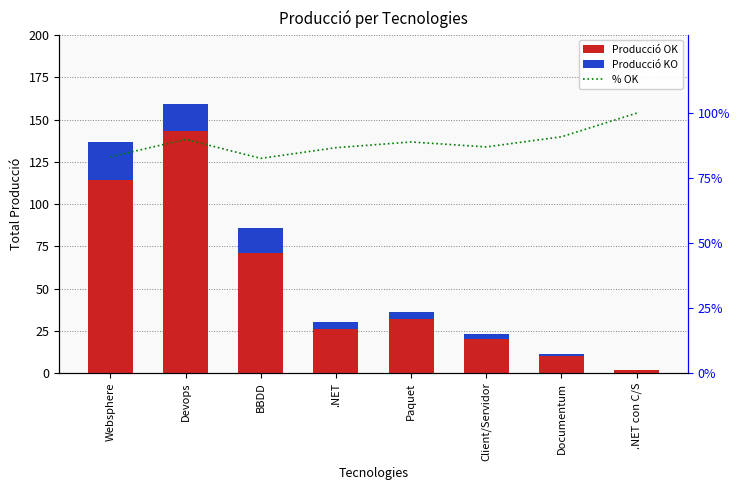

Which has a higher value, .NET or BBDD?

BBDD